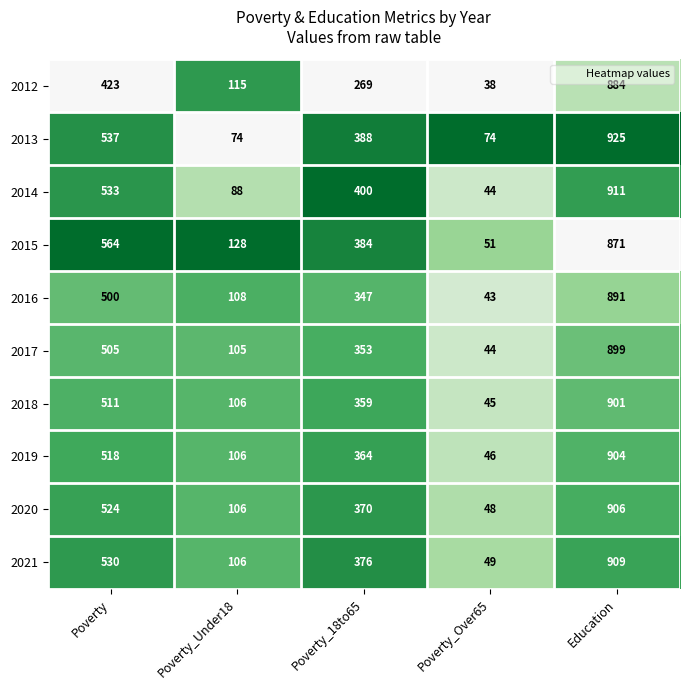

What is the difference between the highest and lowest values at Education?

54